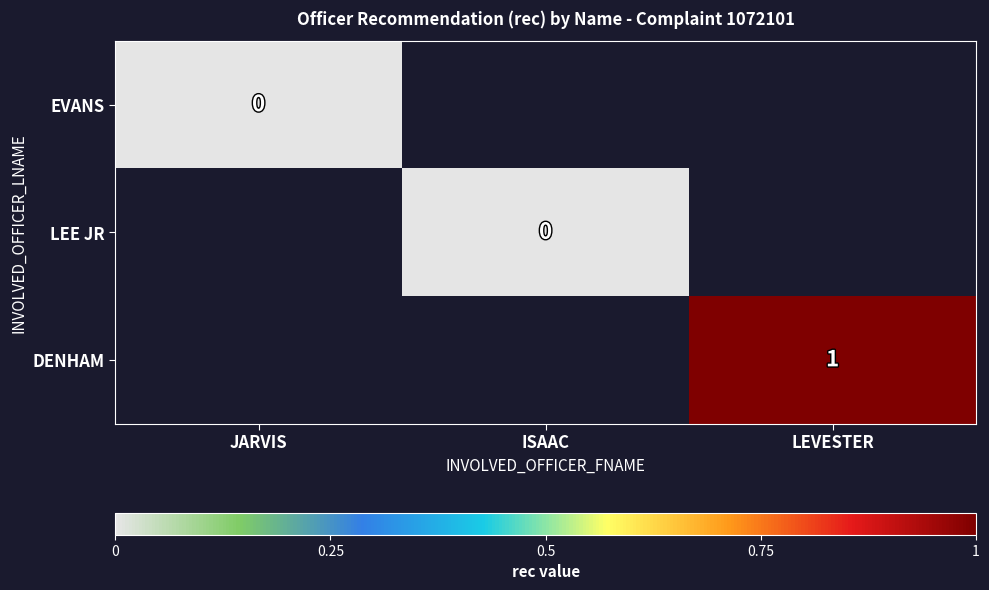

How many data points does each series have?

3